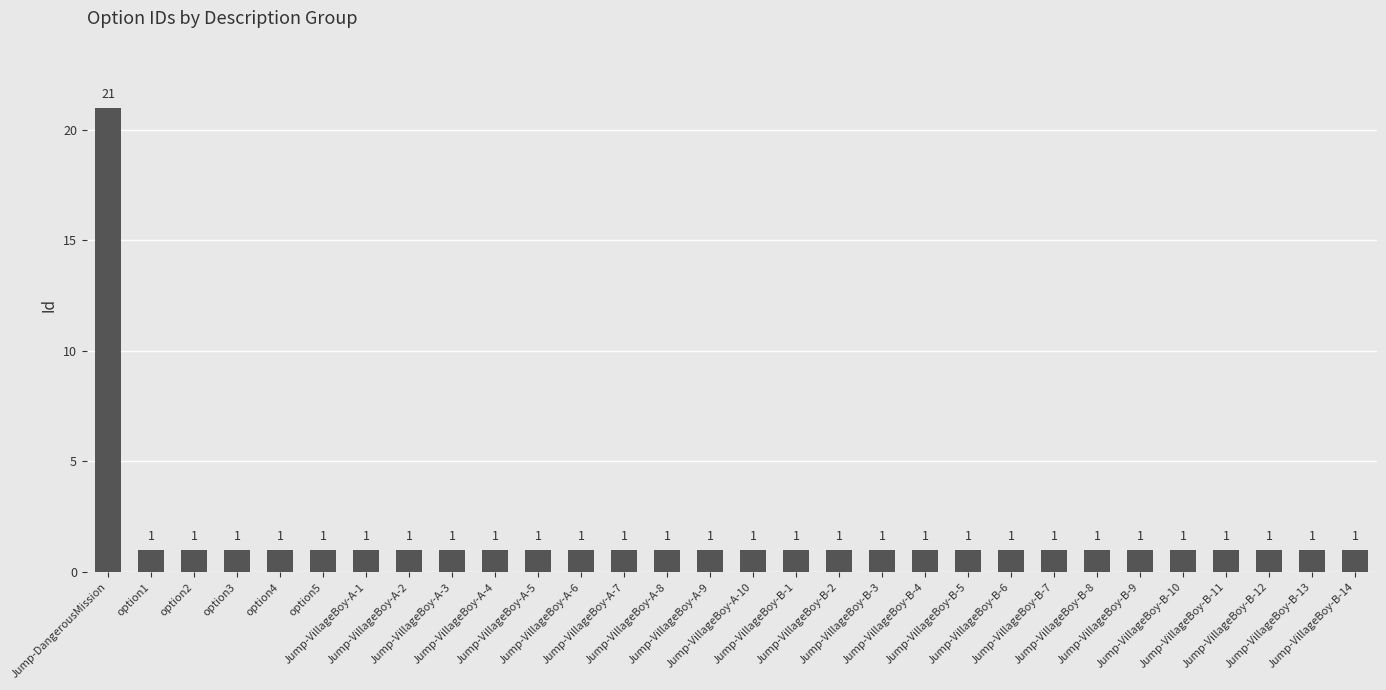

What is the ratio of the value at Jump-VillageBoy-B-11 to the value at Jump-VillageBoy-B-14?

1.0